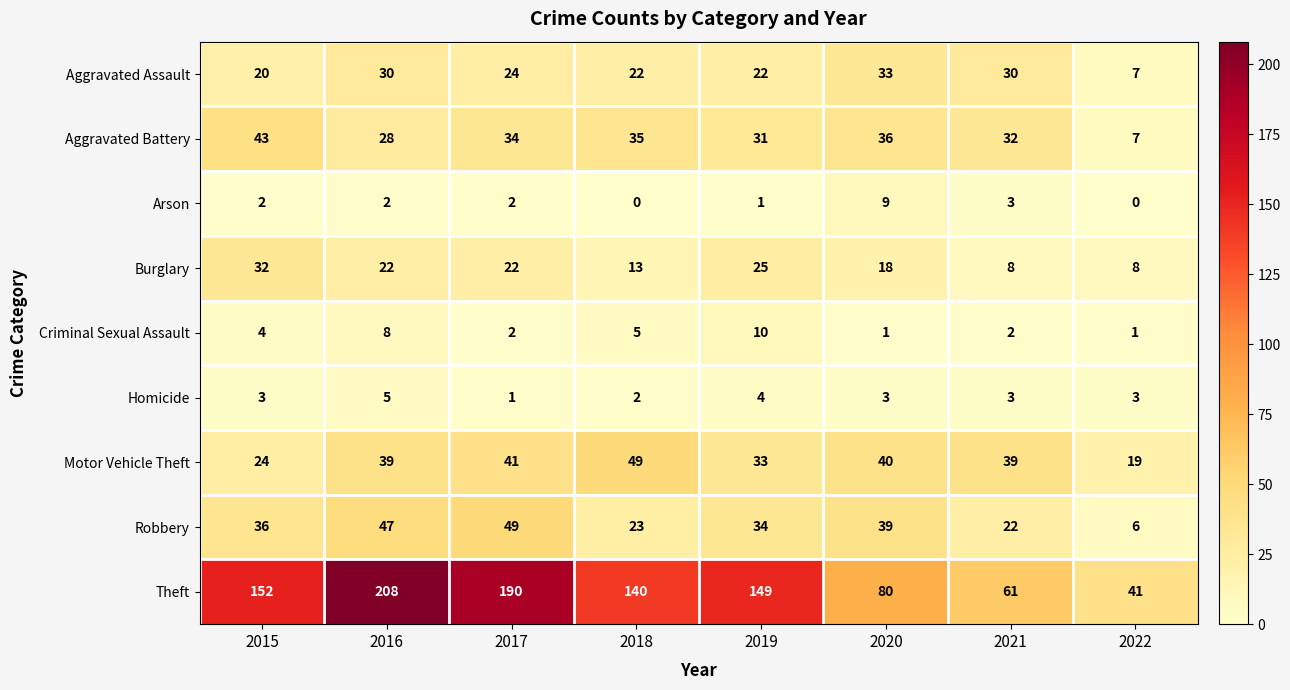

Is it true that Motor Vehicle Theft equals 33 at 2019?

True